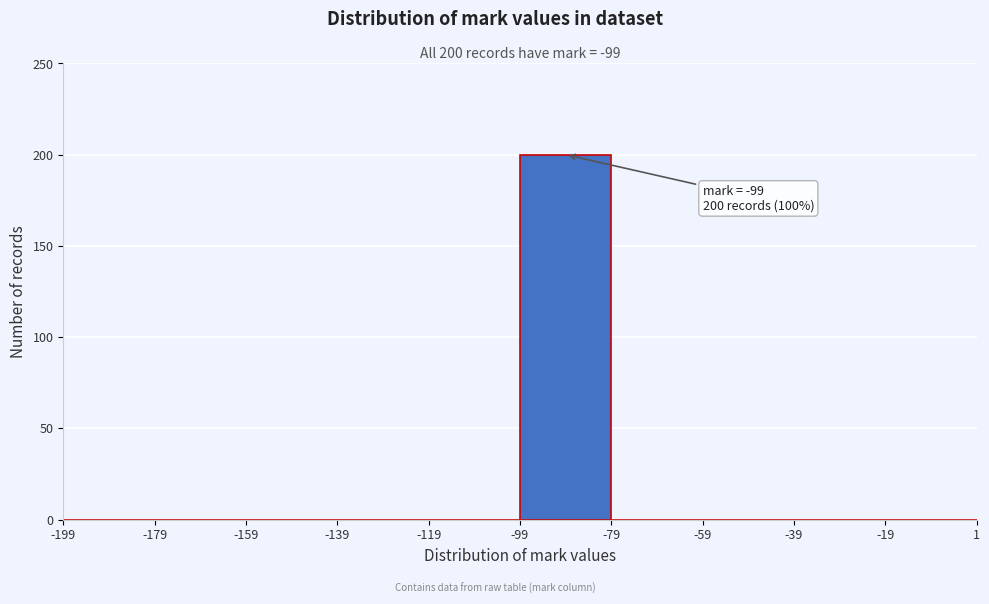

Which range on the x-axis has the tallest bar?

-99 to -79